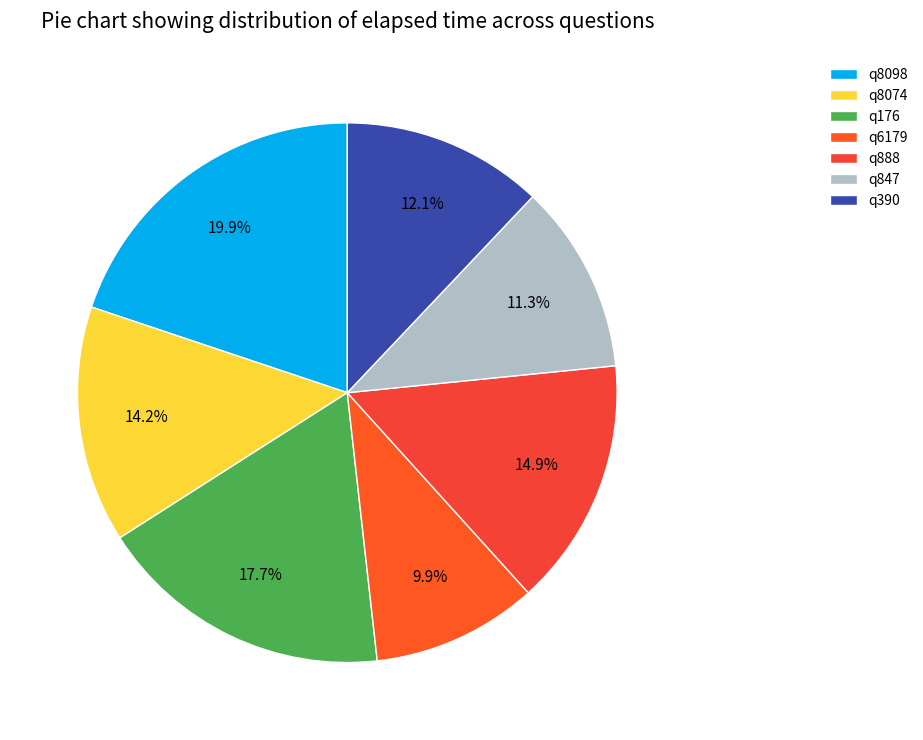

Is the sum of q176 and q847 greater than half?

No